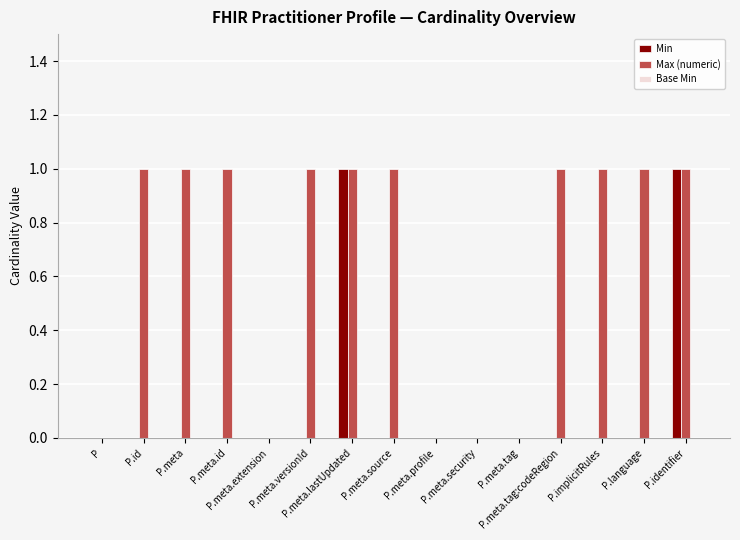

What is the sum of all Max (numeric) values?

10